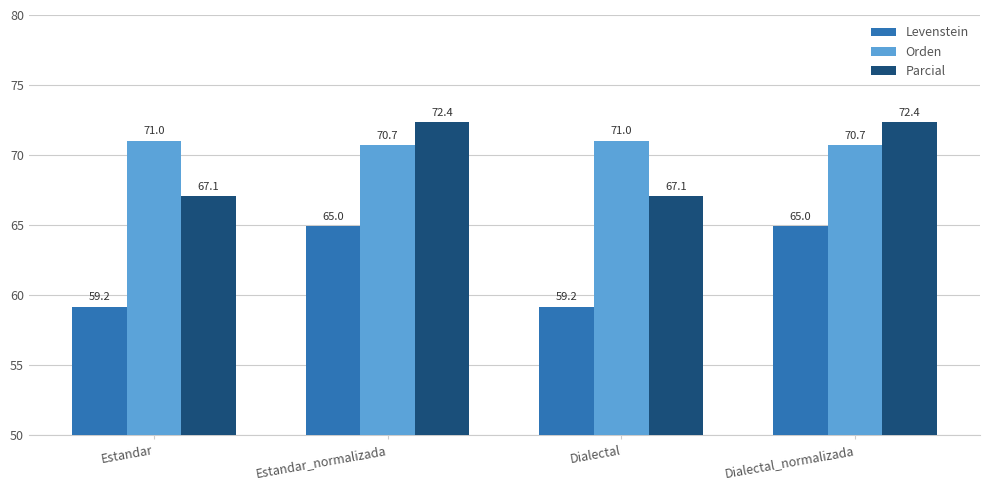

How many data points in Levenstein are less than 64?

2